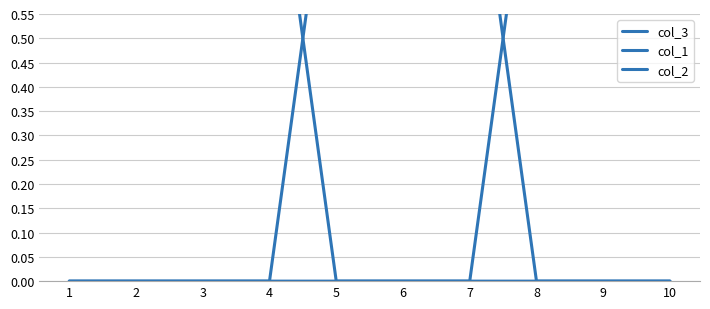

How many distinct data groups are displayed?

3